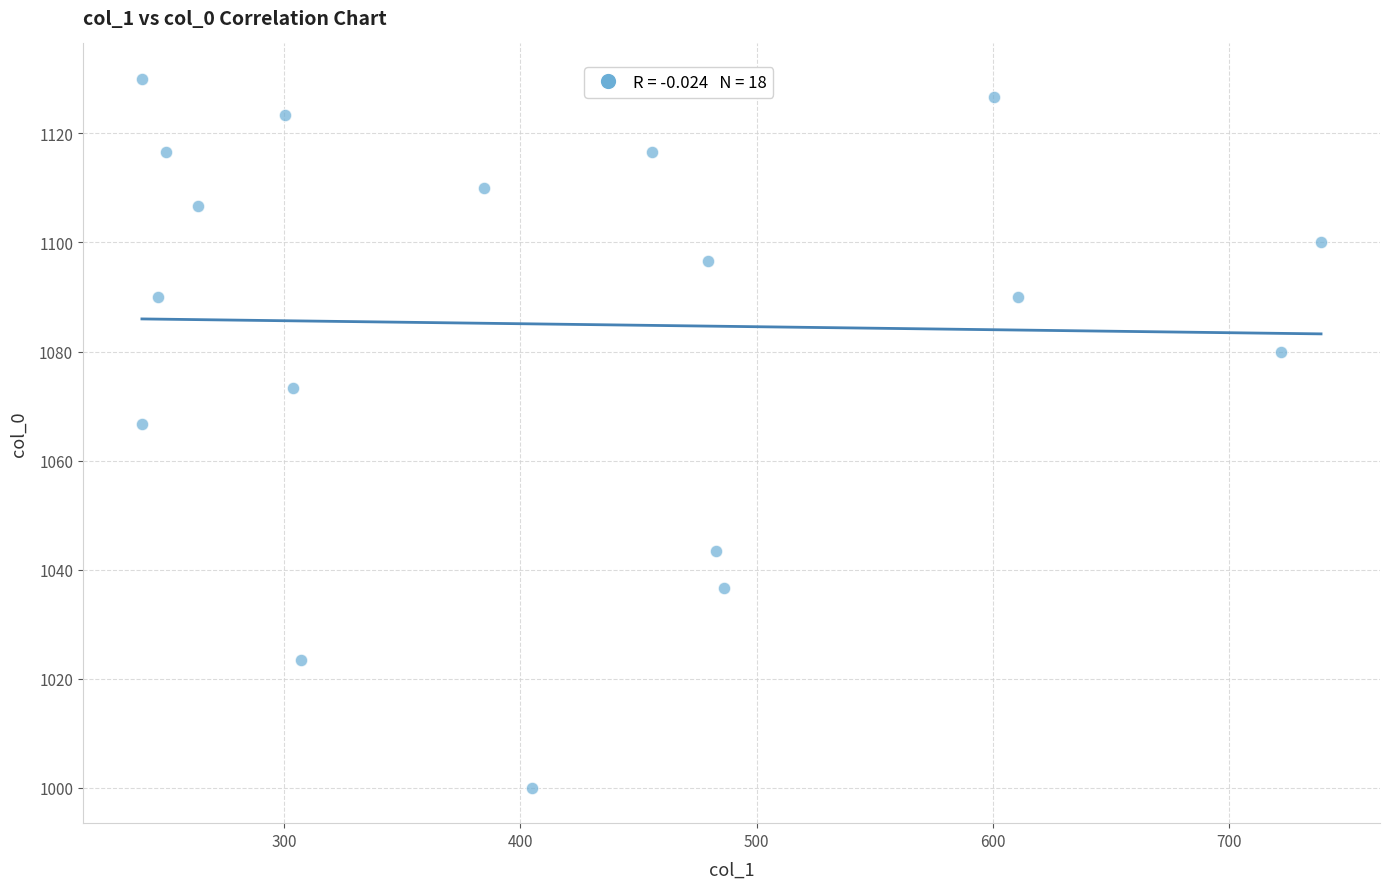

What Y value in the scatter plot is closest to 1065?

1066.7